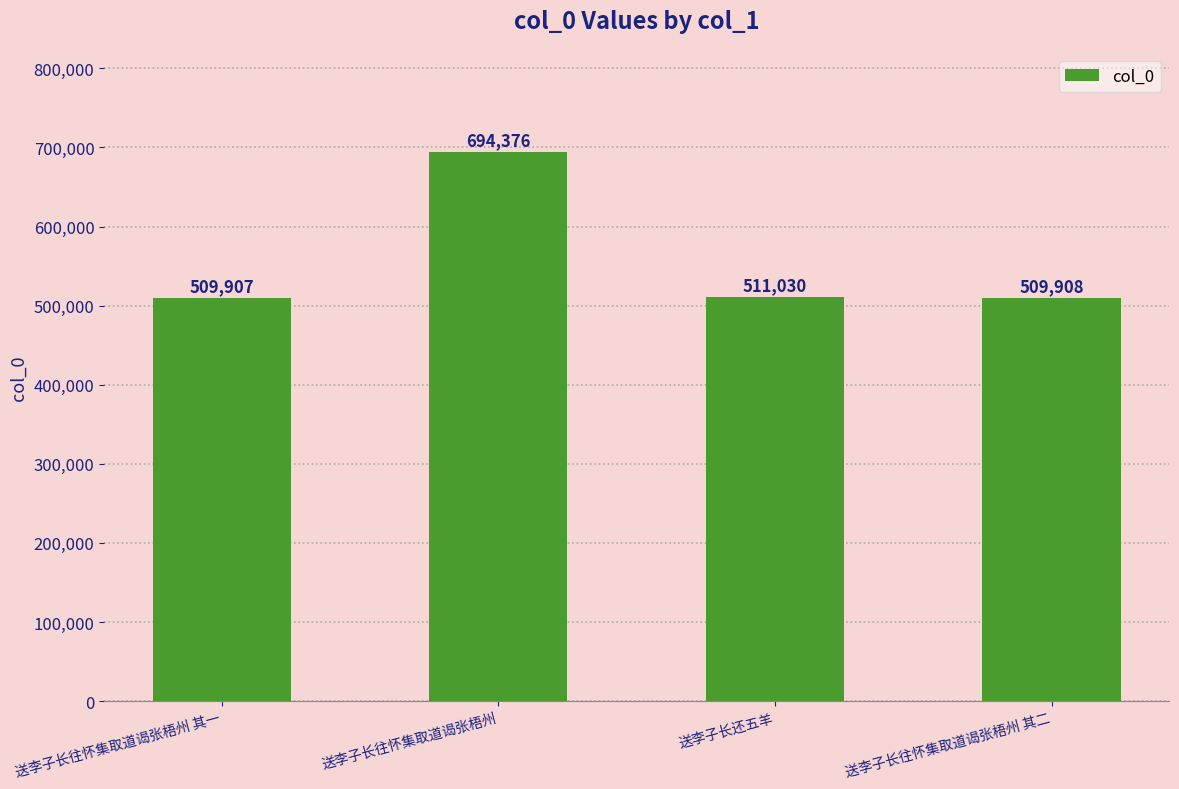

Reading left to right, transcribe all the data shown in this chart.

送李子长往怀集取道谒张梧州 其一=509907	送李子长往怀集取道谒张梧州=694376	送李子长还五羊=511030	送李子长往怀集取道谒张梧州 其二=509908